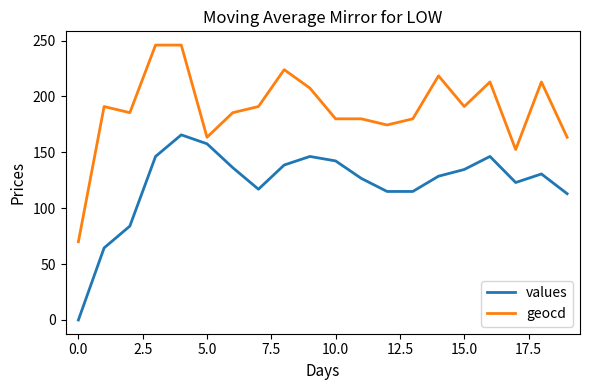

Which series has the widest spread of values?

geocd